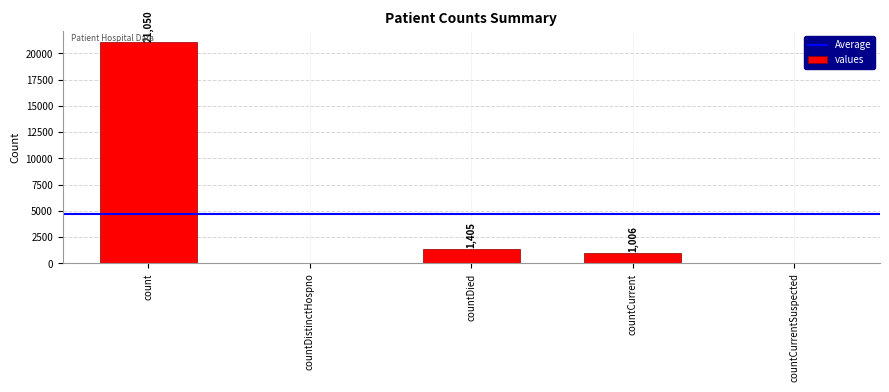

What is the difference between the values at countDied and countCurrentSuspected?

1405